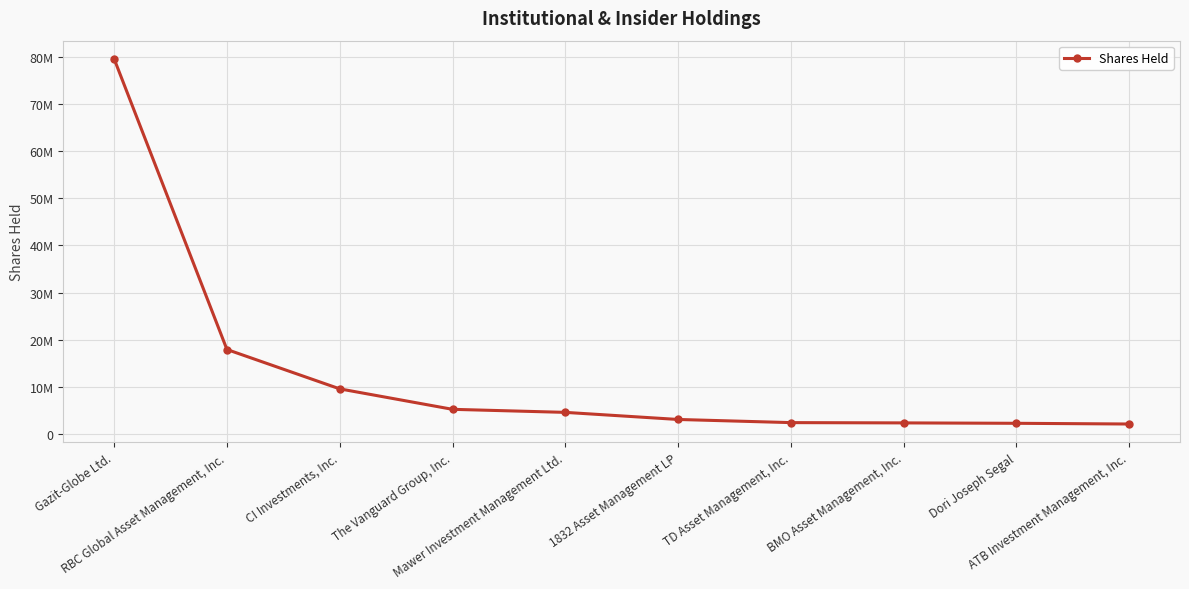

Does the chart have visible grid lines?

Yes